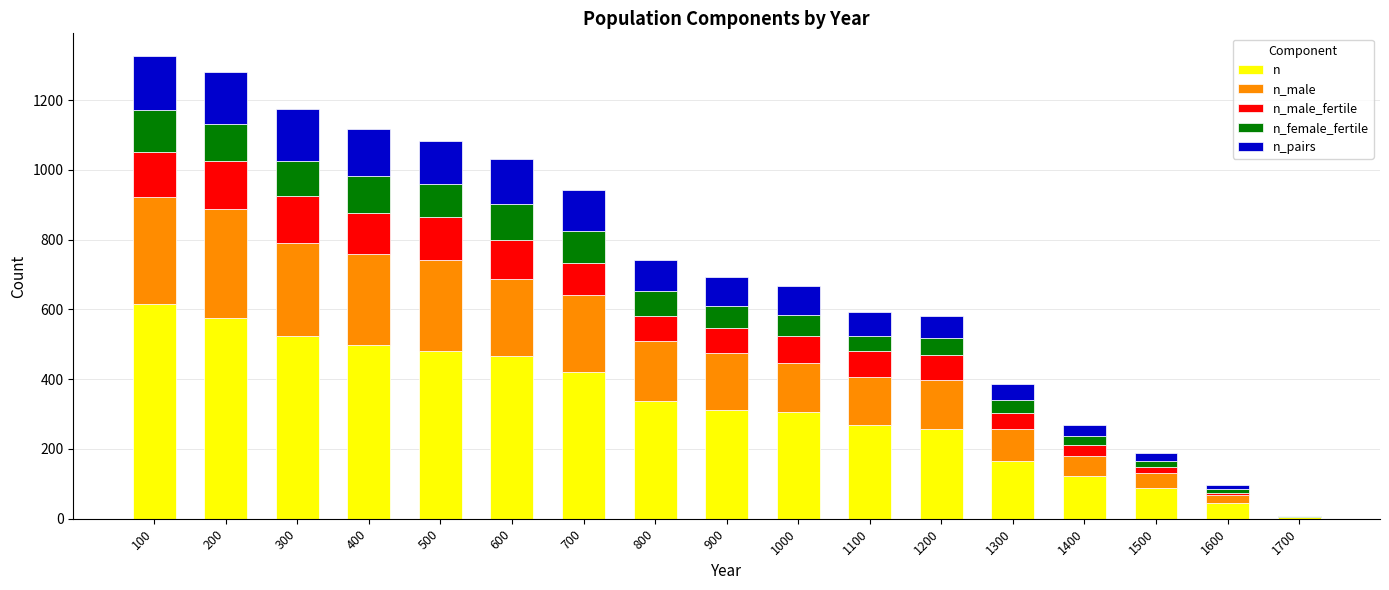

What is the total value across all series at 800?

741